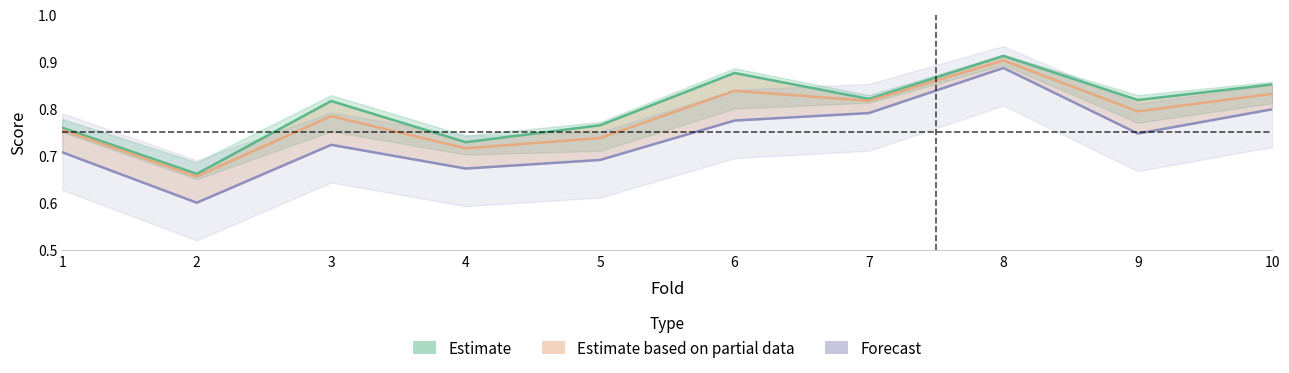

True or false: accuracy / f1 (Estimate) and g_mean (Forecast) intersect in this chart.

False